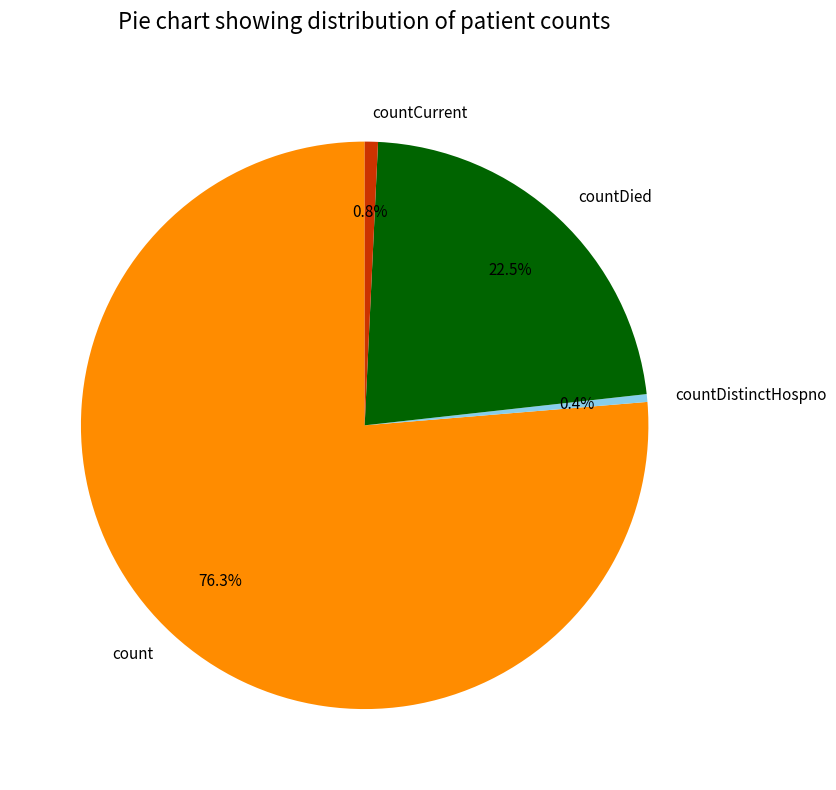

How many slices are in this pie chart?

4